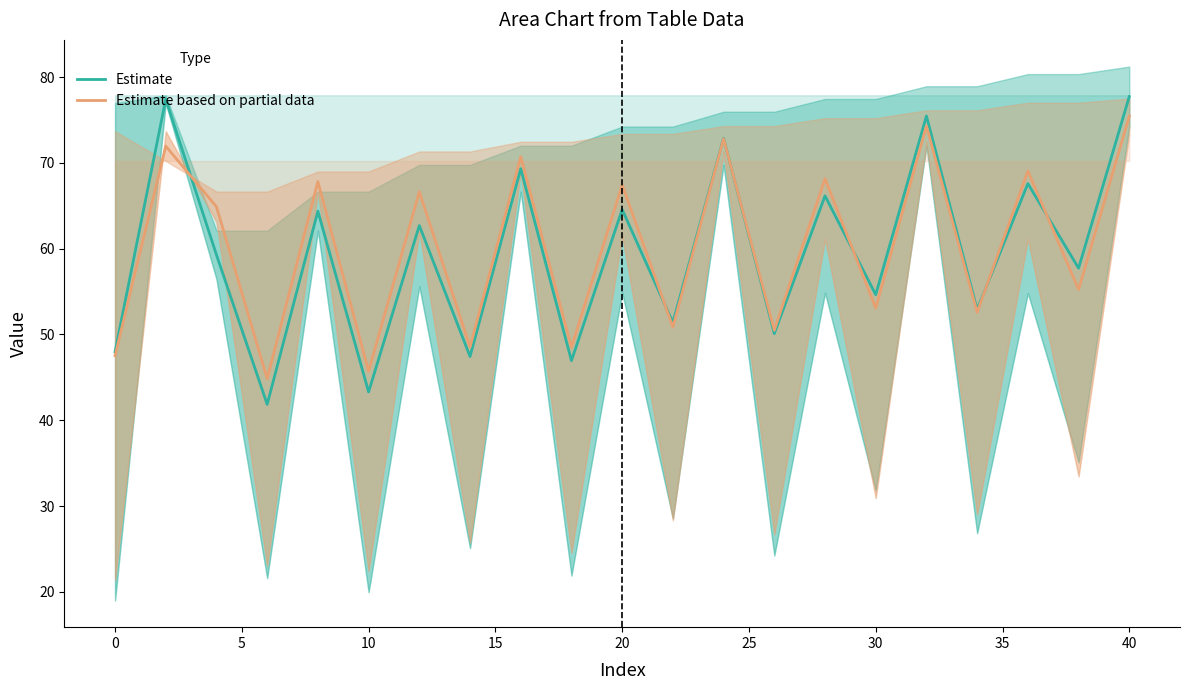

What is the maximum value for Estimate based on partial data?

75.4